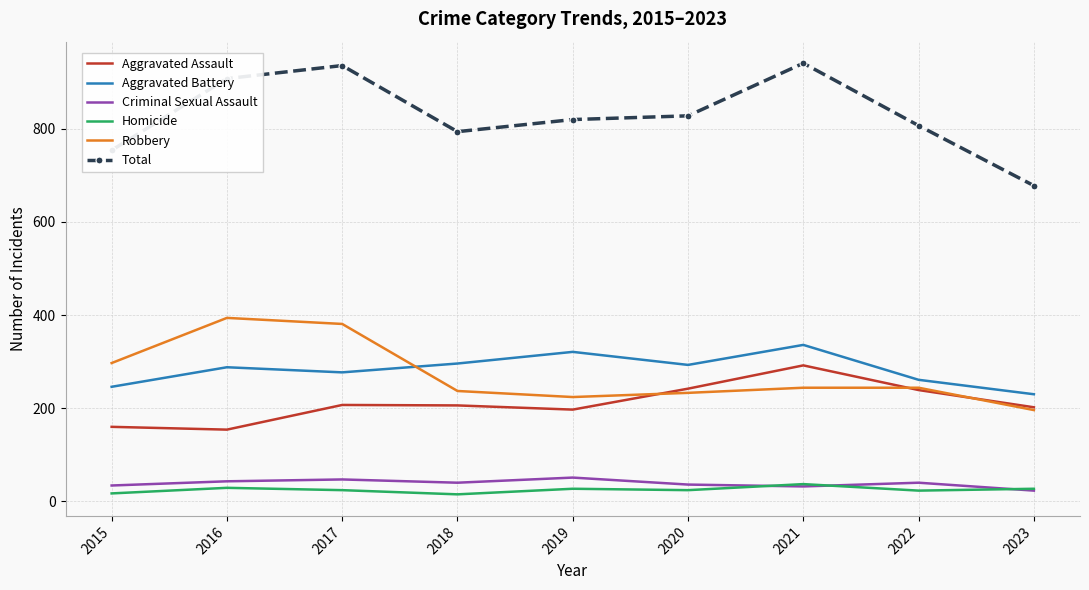

What is the difference between the highest and lowest values at 2022?

784